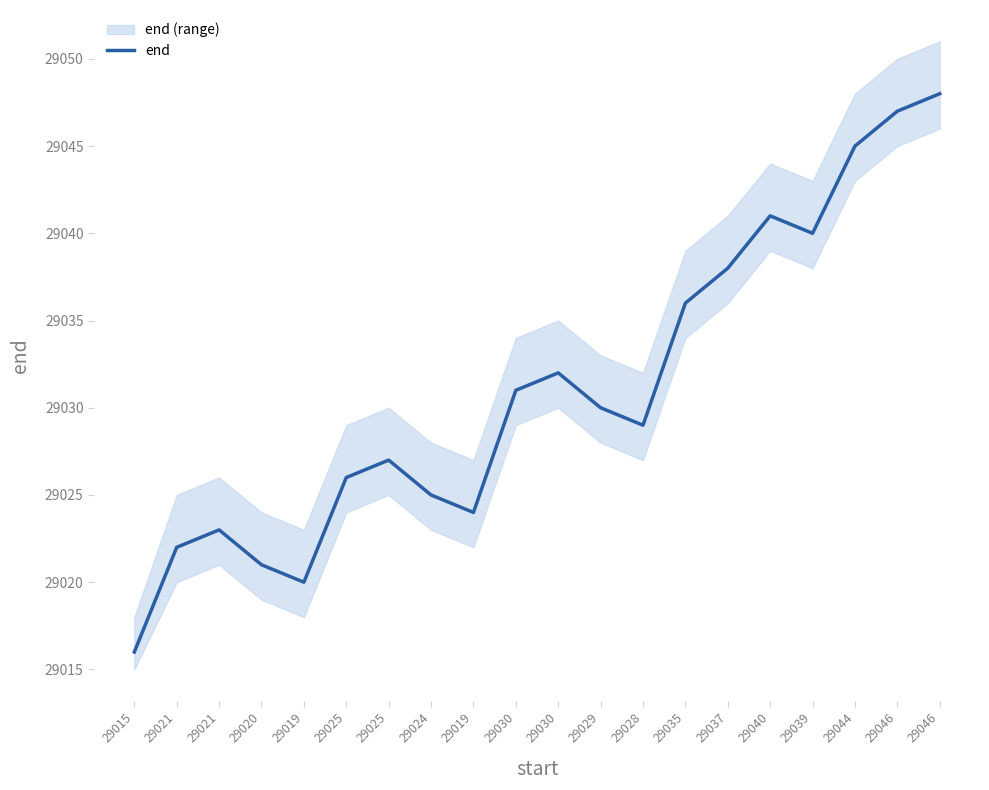

The value at 29019 is 44496. True or false?

False